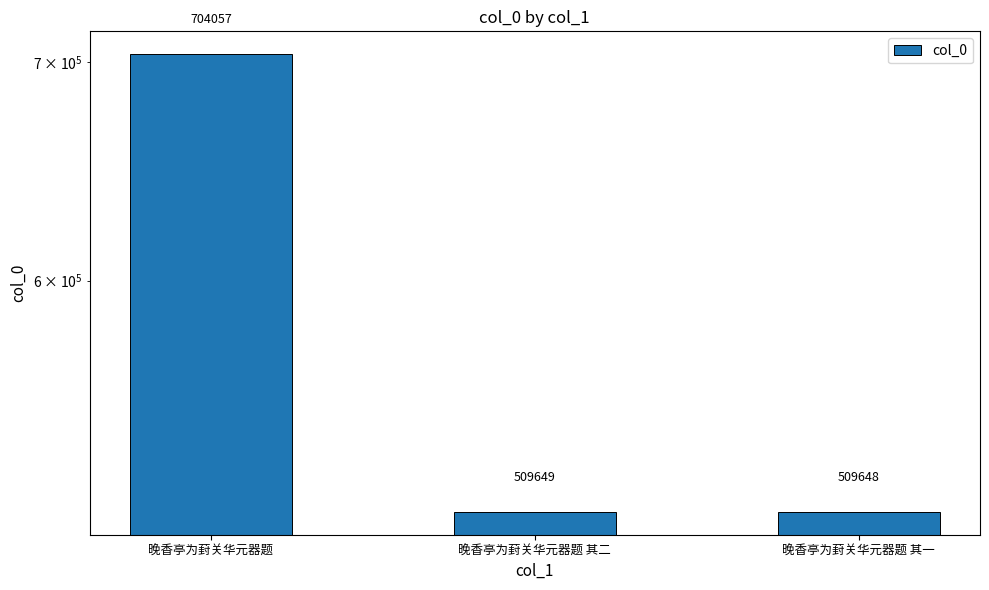

How many series are shown in this chart?

1